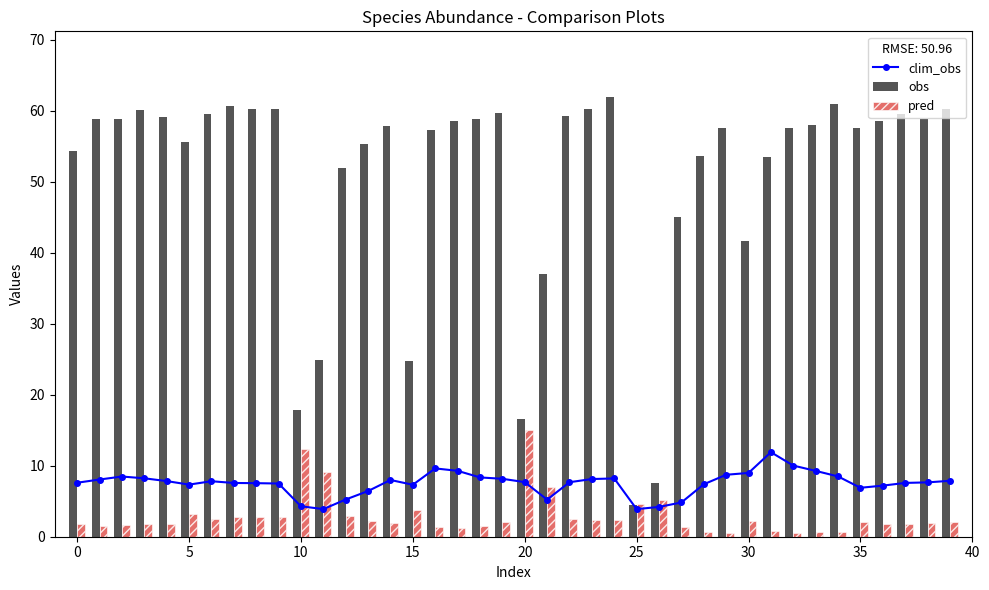

Rank the series by their maximum value, from highest to lowest.

obs, pred, clim_obs